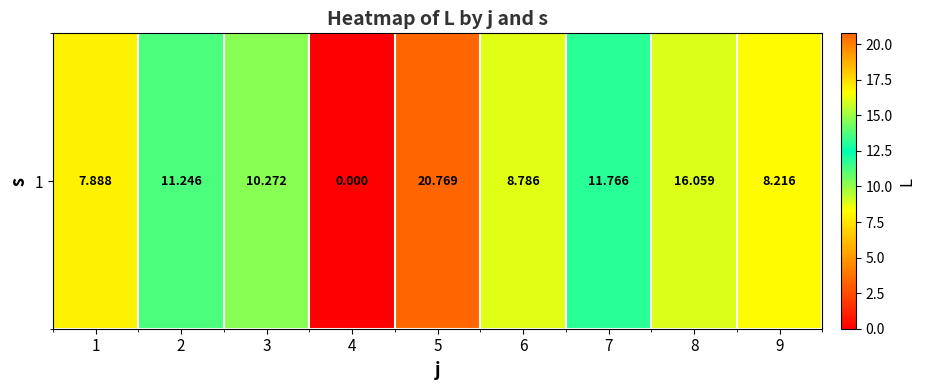

Read the value at 3.

10.3